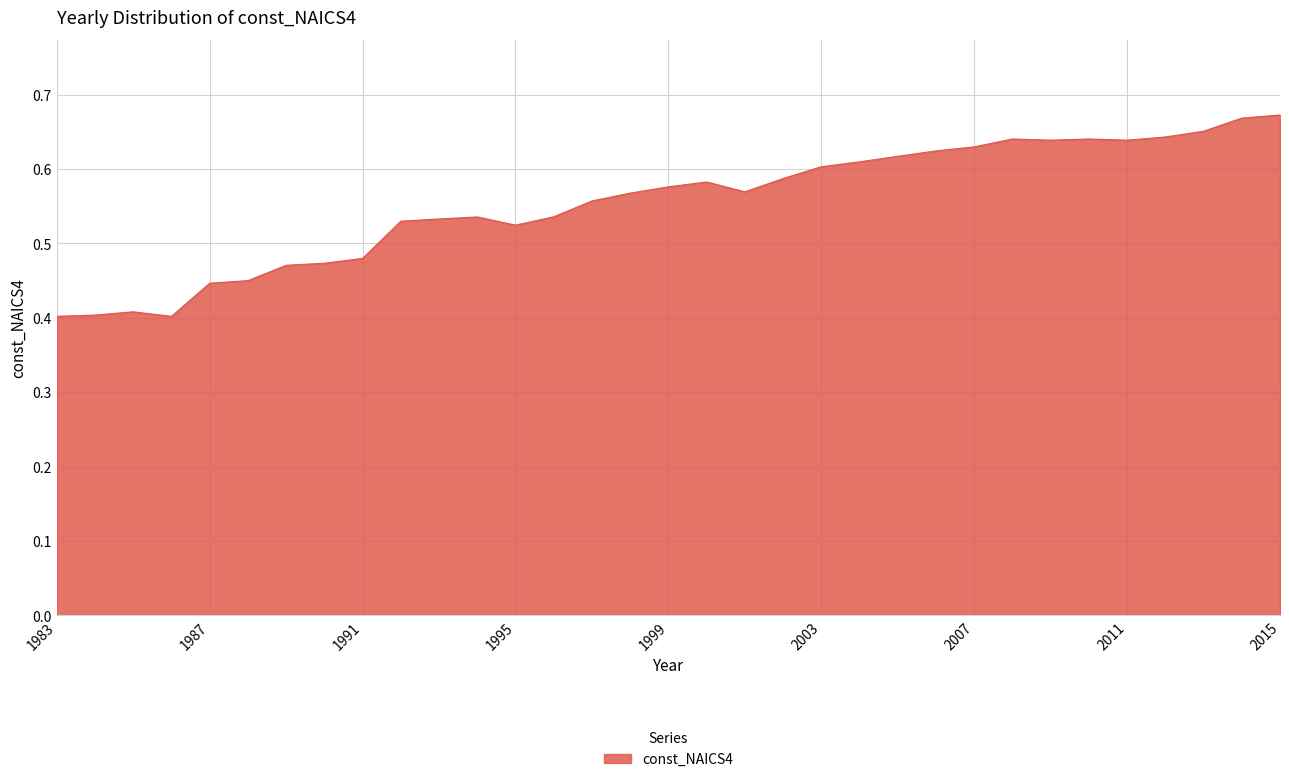

How many interior local valleys (lower than both neighbors) does the data have?

5